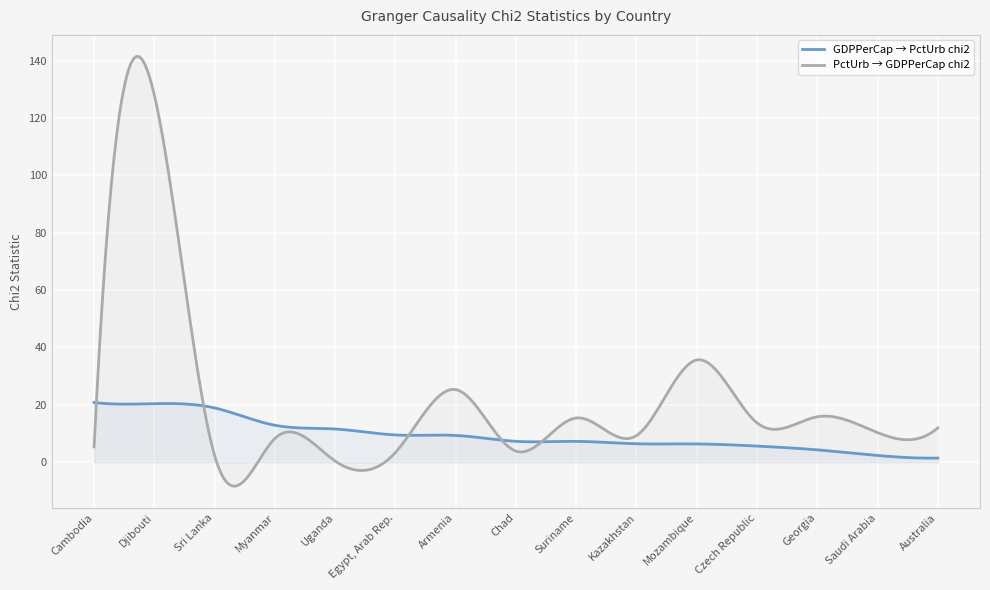

Reading left to right, what are all the values shown in this chart?

GDPPerCap -> PctUrb chi2: Cambodia=20.8	Djibouti=20.4	Sri Lanka=18.9	Myanmar=12.9	Uganda=11.6	Egypt, Arab Rep.=9.5	Armenia=9.3	Chad=7.3	Suriname=7.3	Kazakhstan=6.4	Mozambique=6.4	Czech Republic=5.6	Georgia=4.3	Saudi Arabia=2.3	Australia=1.4
PctUrb -> GDPPerCap chi2: Cambodia=5.3	Djibouti=127.9	Sri Lanka=2.3	Myanmar=8.3	Uganda=0.4	Egypt, Arab Rep.=3.4	Armenia=25.3	Chad=3.9	Suriname=15.4	Kazakhstan=9.3	Mozambique=35.6	Czech Republic=13.7	Georgia=15.8	Saudi Arabia=10.3	Australia=12.0